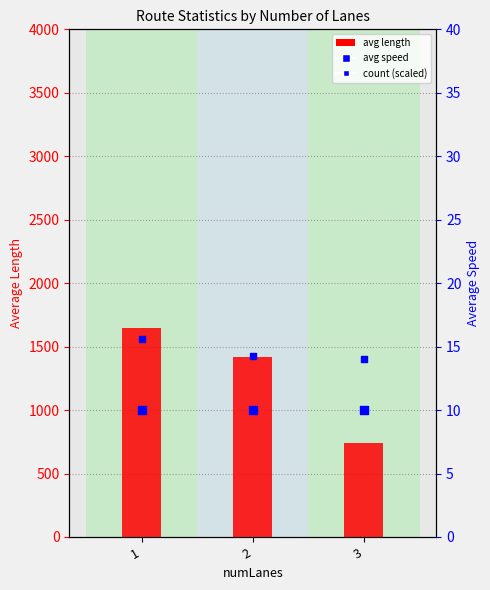

What is the ratio of the value at 1 to the value at 2?

1.2